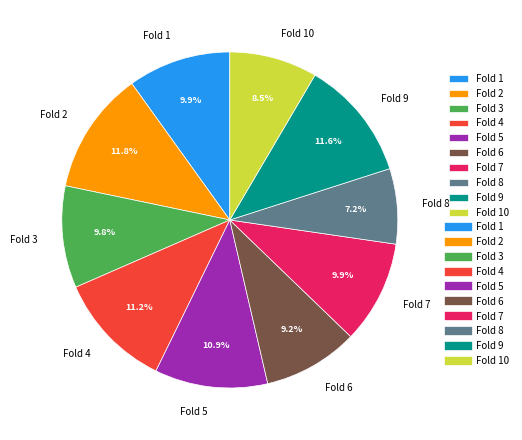

Does Fold 6 account for over 50% of the chart?

No